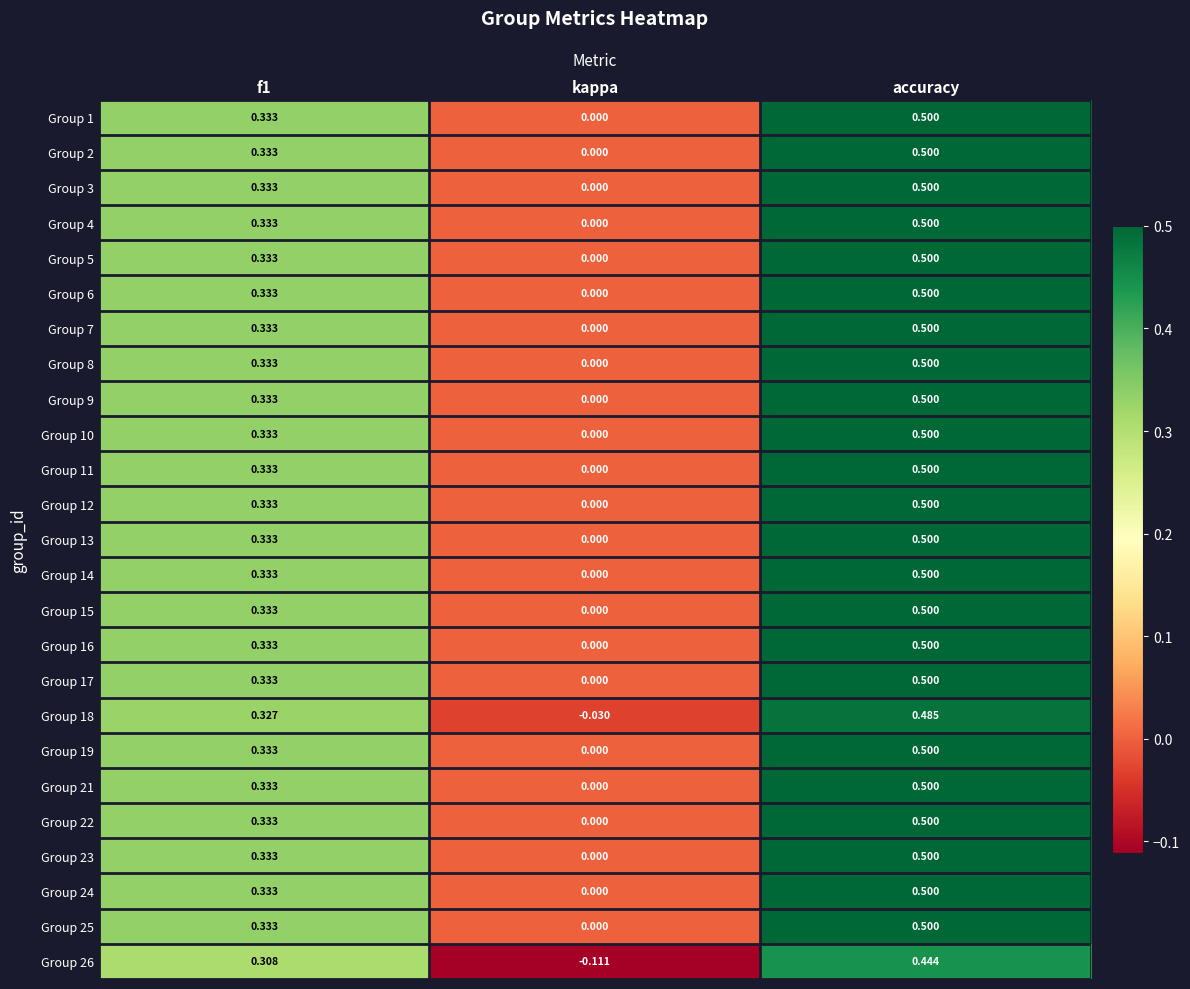

Which category has the lowest value in the Group 12 series?

kappa